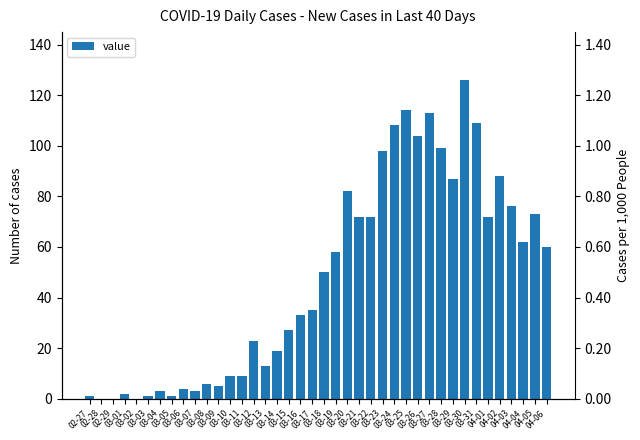

Does the chart contain any negative values?

No